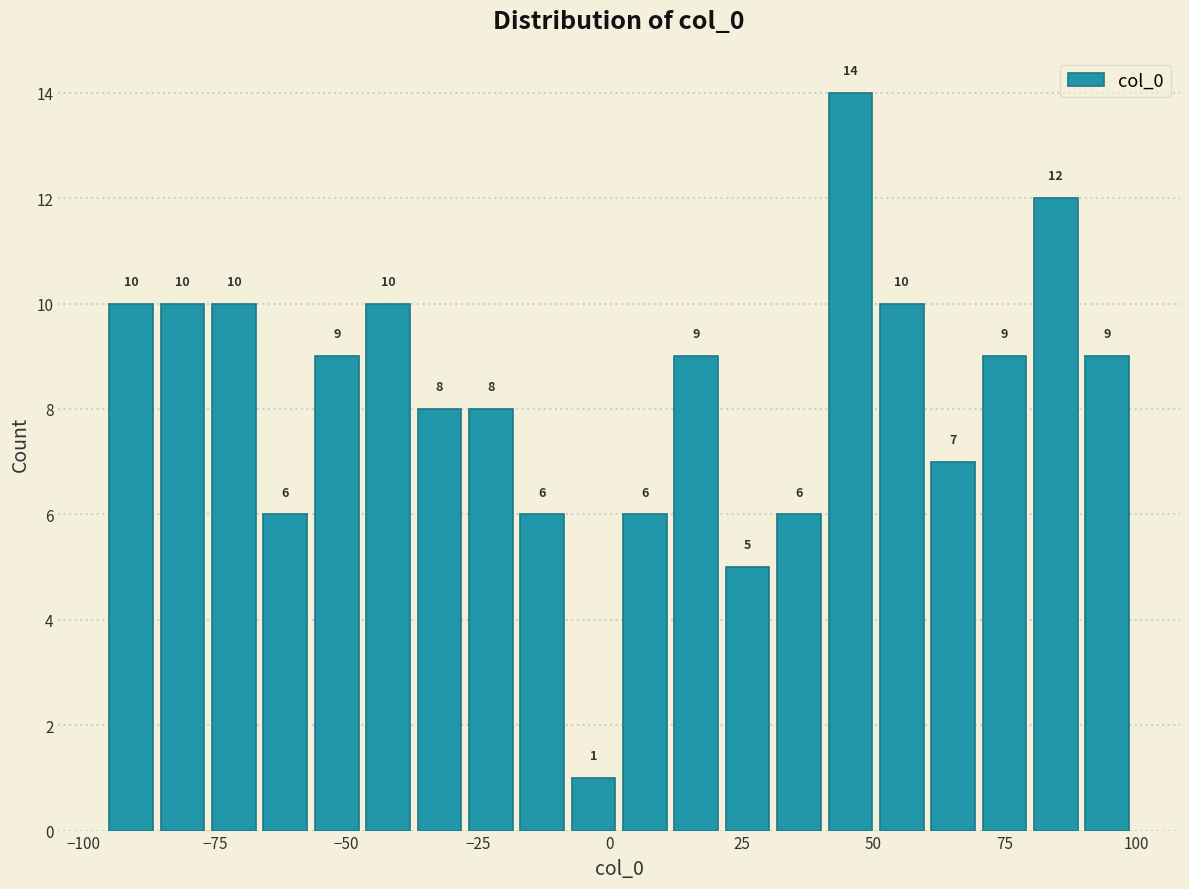

Read against the x-axis, roughly where is the centre of the tallest bar?

45